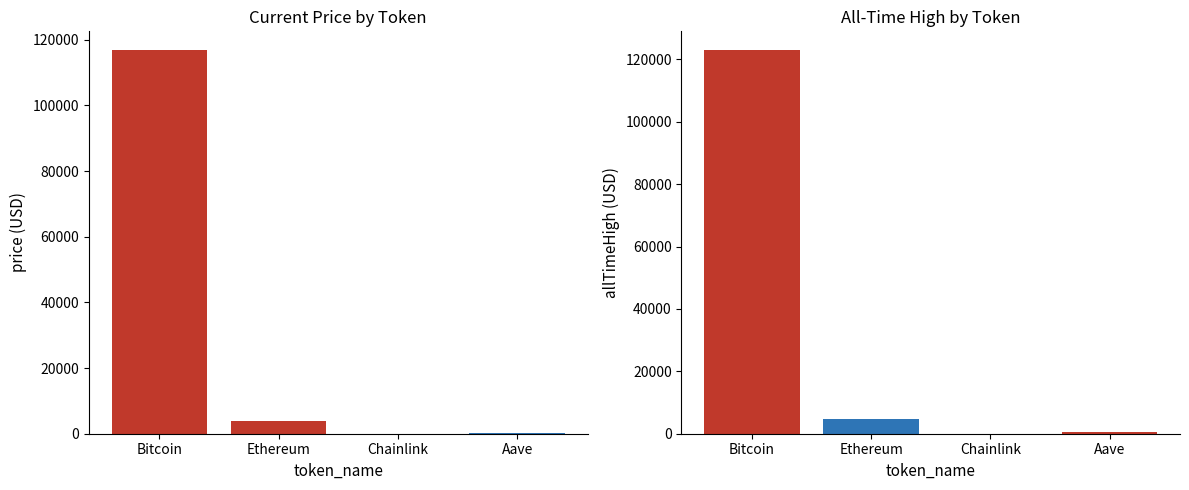

What is the maximum value for price?

116731.0